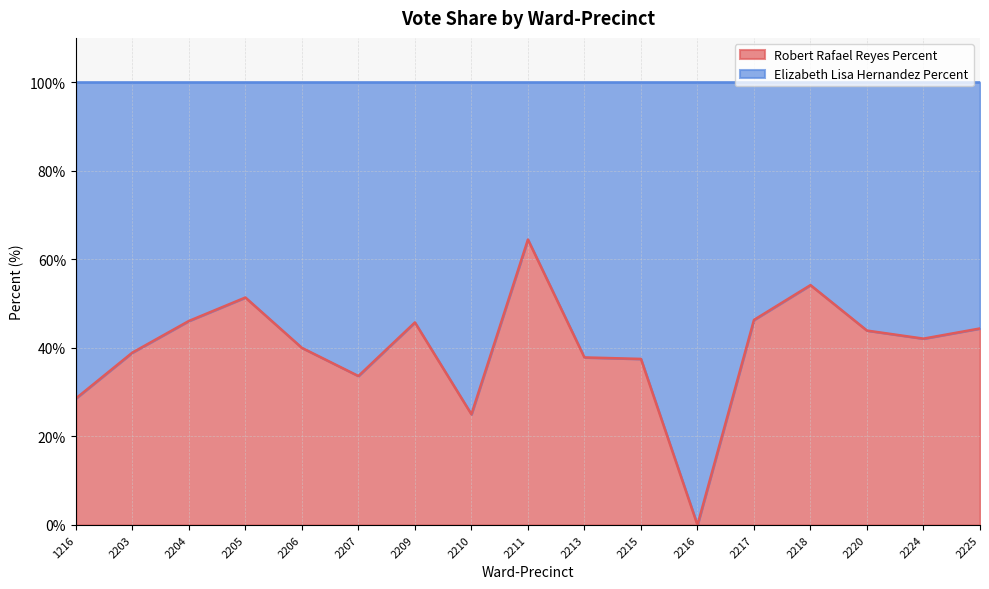

What value does the data have at 2224?

42.1